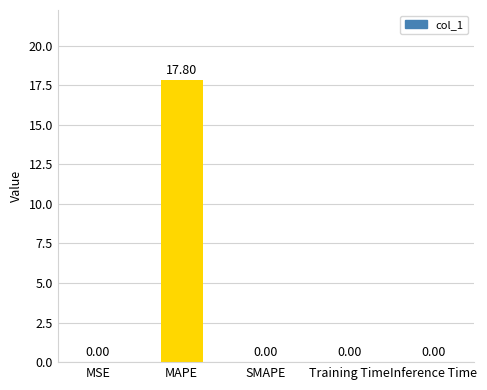

What is the change in value from MAPE to Inference Time?

-17.8